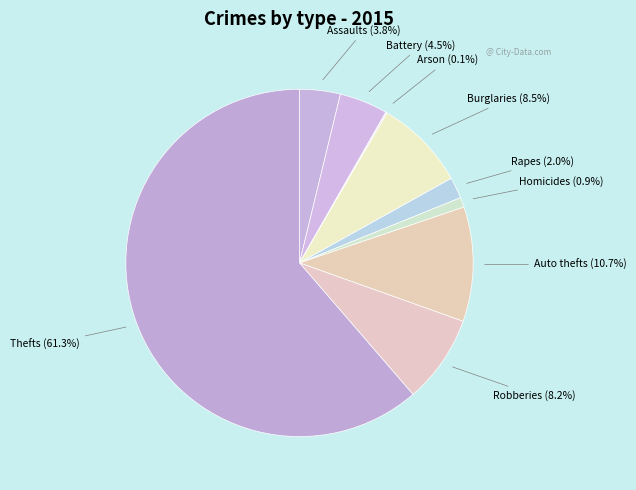

Which category has the biggest portion of the pie?

Theft